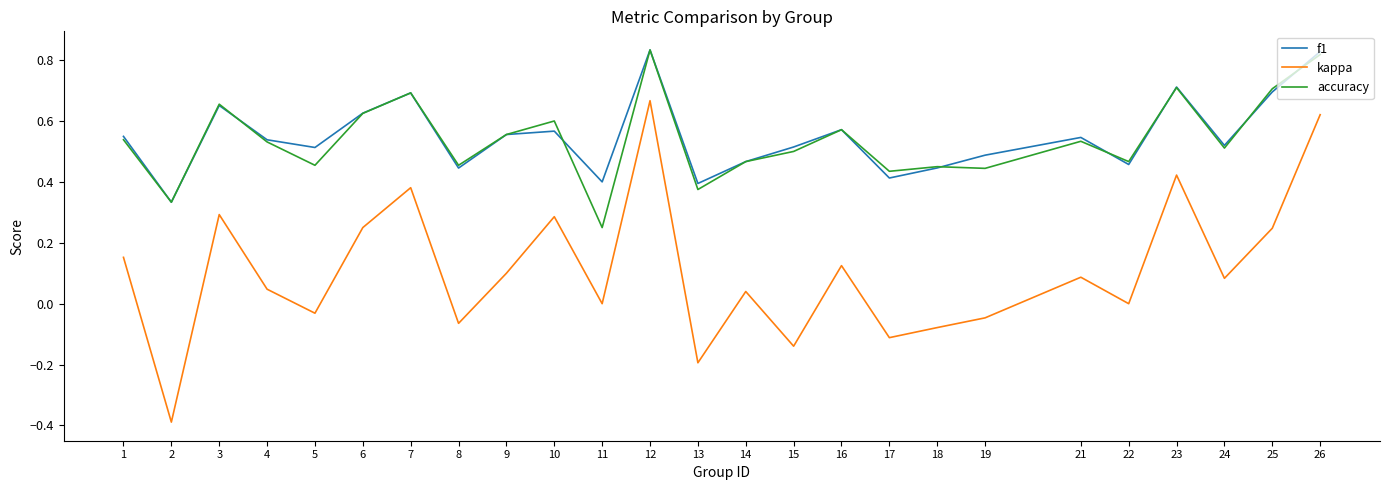

Which series has the widest spread of values?

kappa